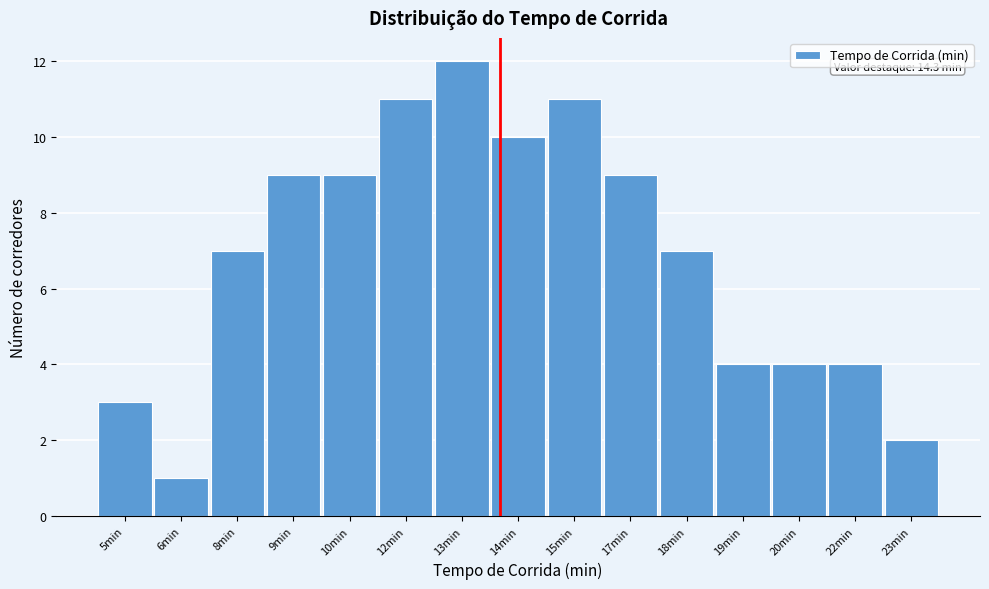

Reading left to right, extract all data points from this chart.

5min=3	6min=1	8min=7	9min=9	10min=9	12min=11	13min=12	14min=10	15min=11	17min=9	18min=7	19min=4	20min=4	22min=4	23min=2